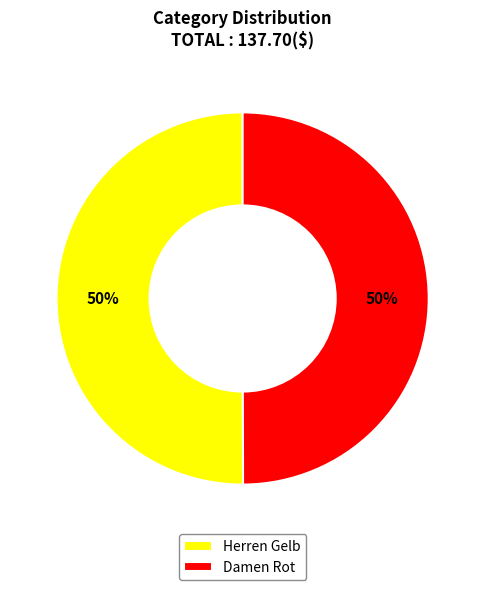

How many segments does this pie chart have?

2